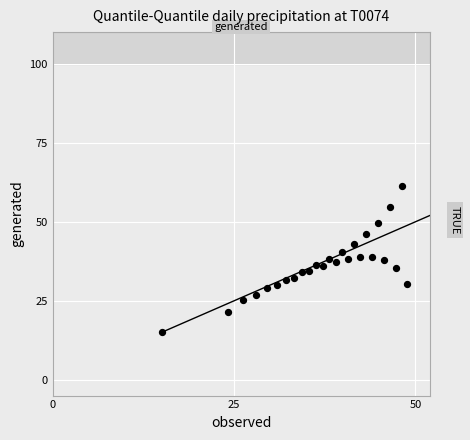

What is the range of X values (max minus min)?

33.9